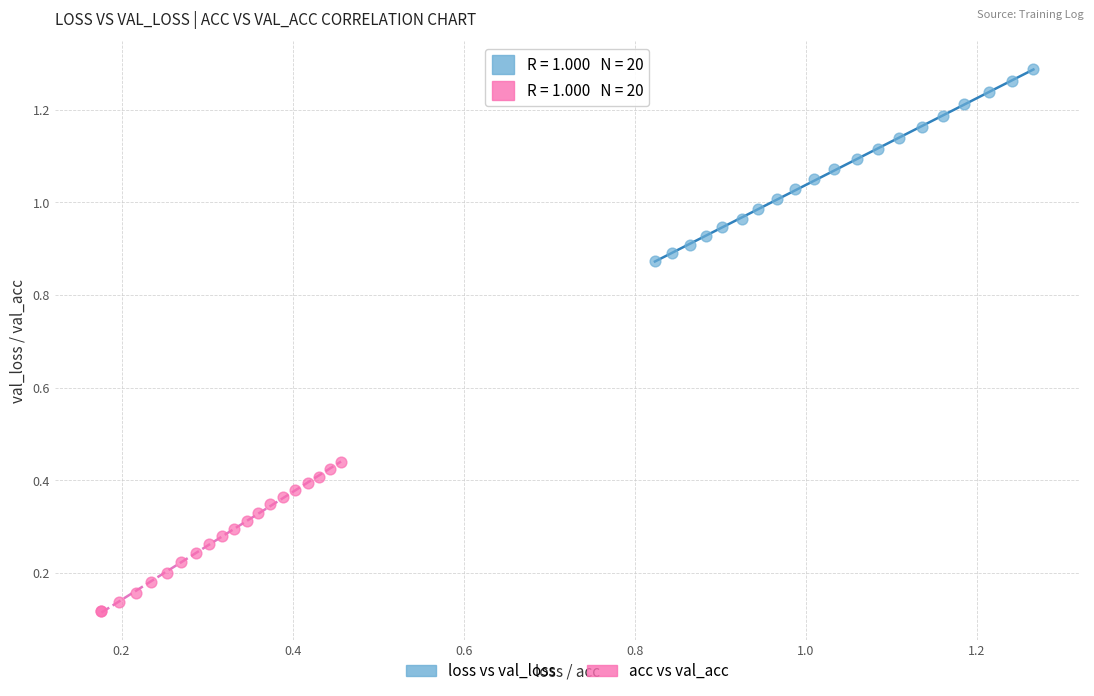

Which series reaches the maximum Y coordinate?

loss vs val_loss